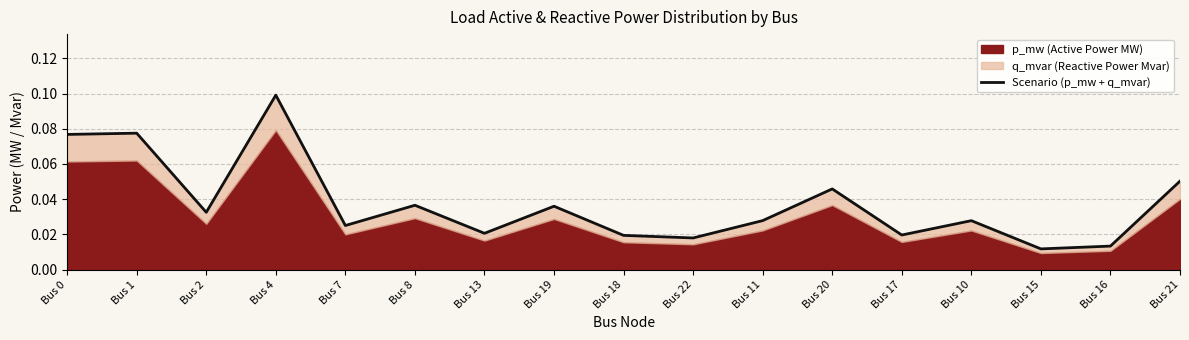

What is the difference between the maximum and minimum values?

0.1